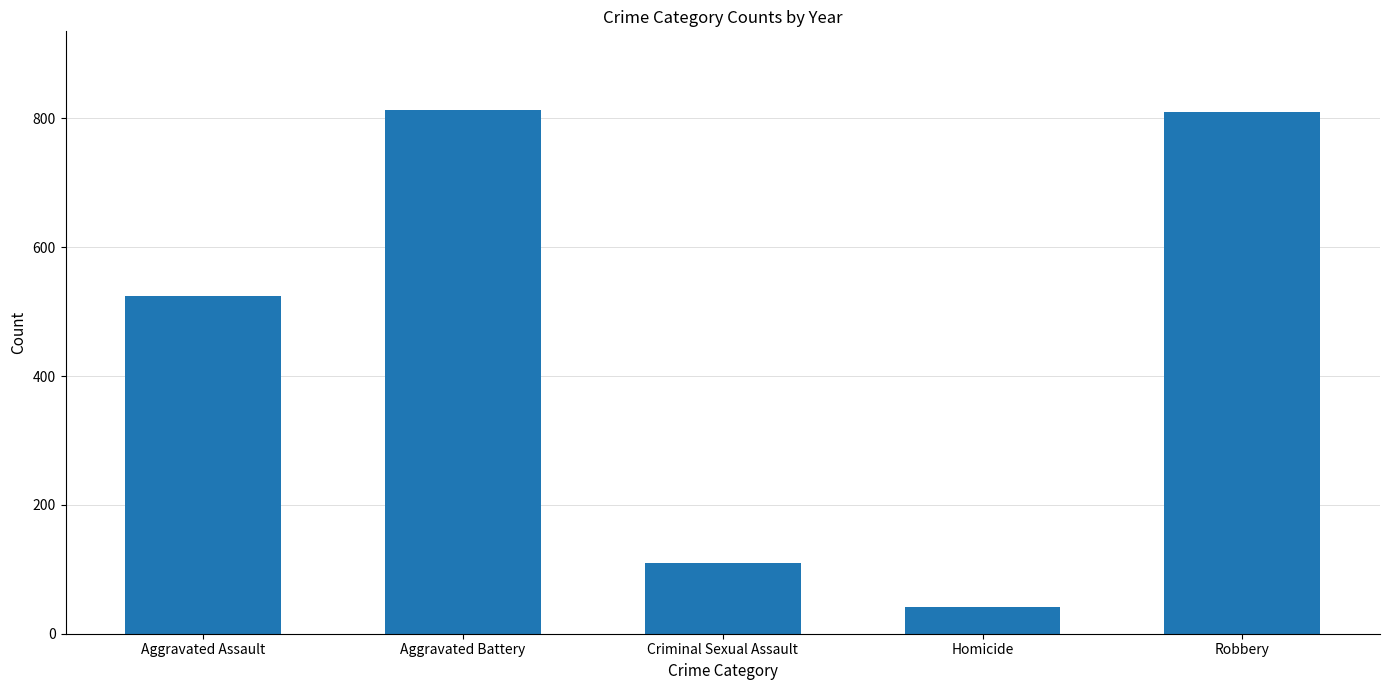

Where is the data nearest to the value 427?

Aggravated Assault